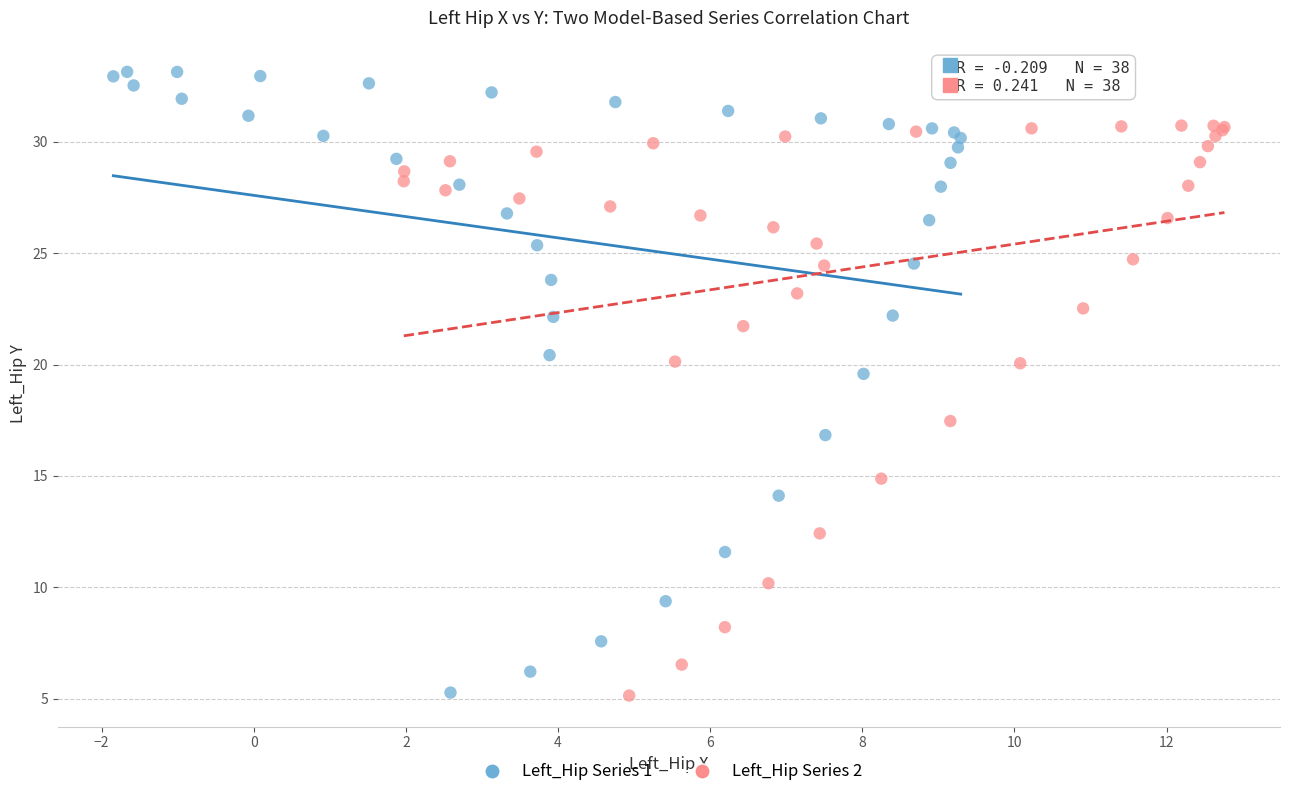

Which series has the largest Y range (max minus min)?

Left_Hip Series 1